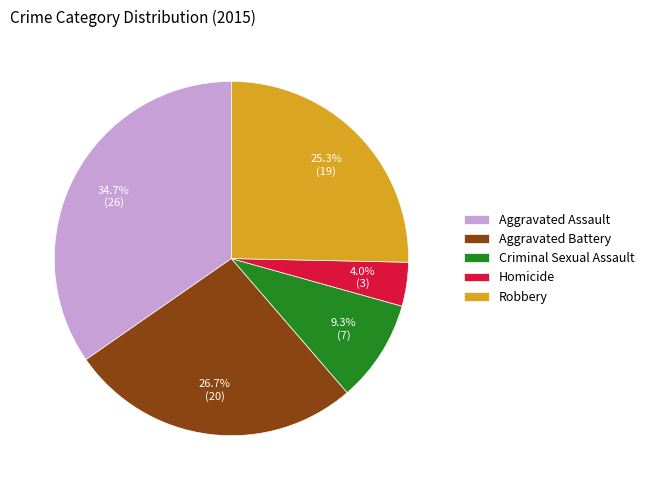

To the nearest percent, what is the average slice percentage?

20%